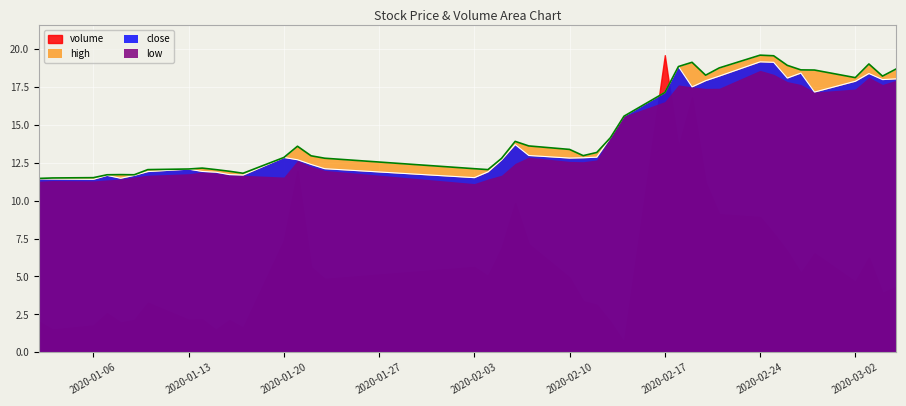

What is the average value of the high series?

14.7